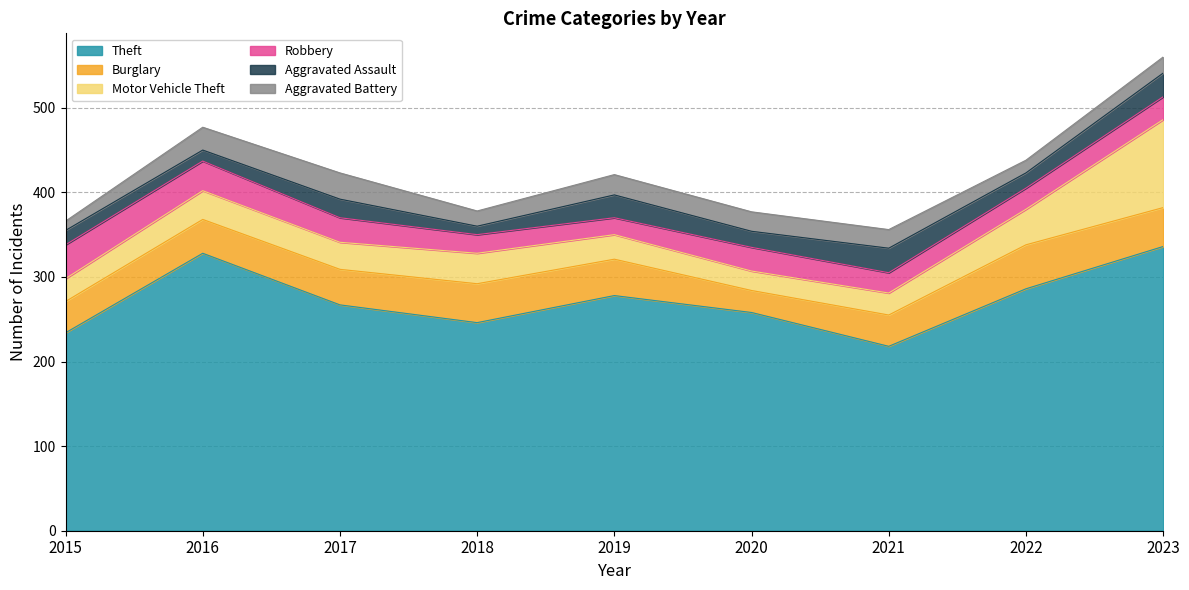

Does the chart have visible grid lines?

Yes